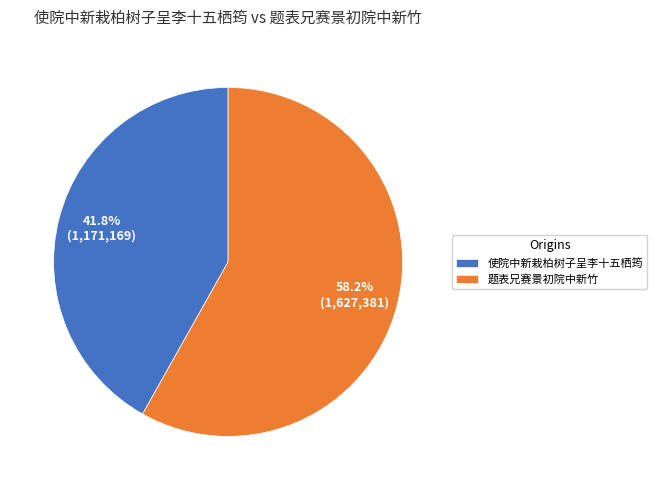

Approximately how many times larger is the value at 题表兄赛景初院中新竹 compared to 使院中新栽柏树子呈李十五栖筠?

1.4